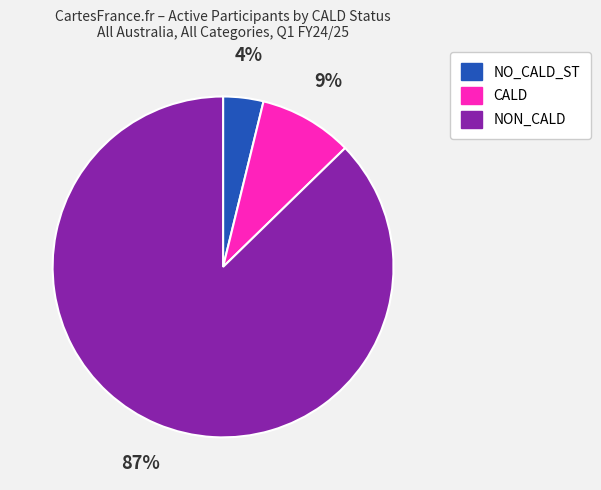

True or false: NO_CALD_ST accounts for 4% of the total.

True